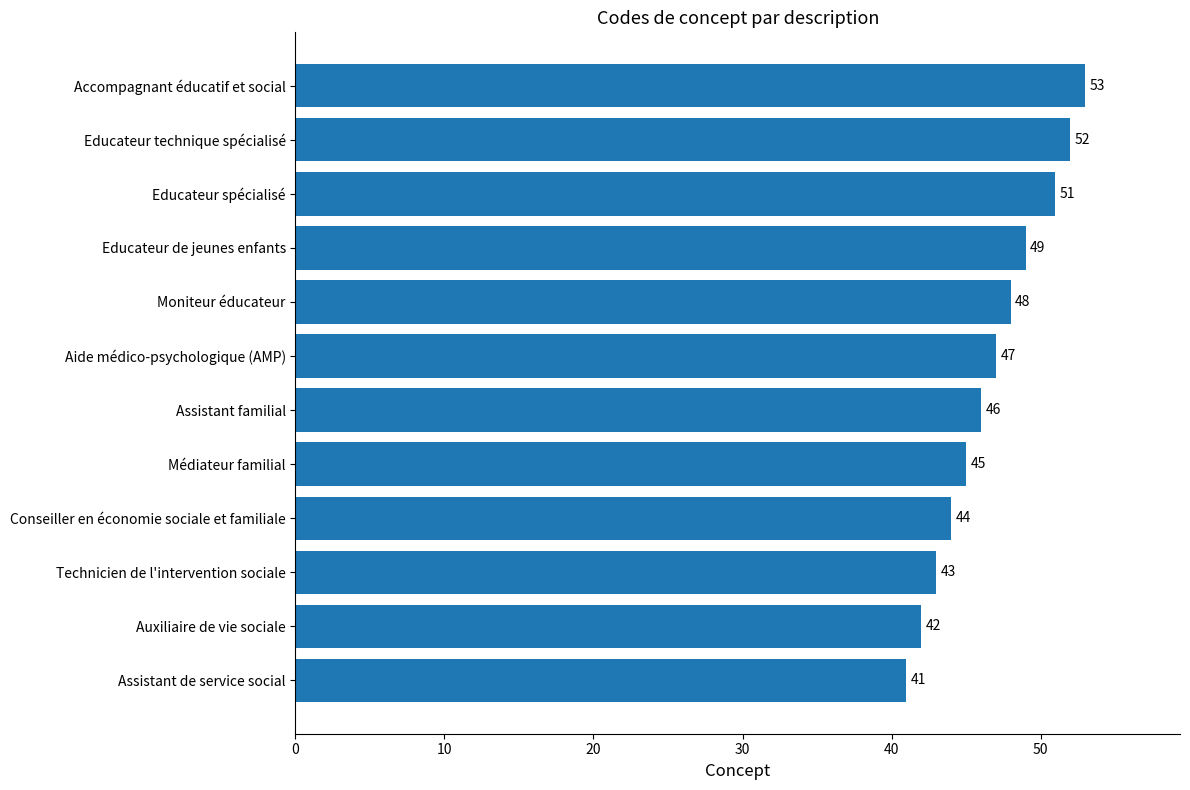

What is the average value?

47